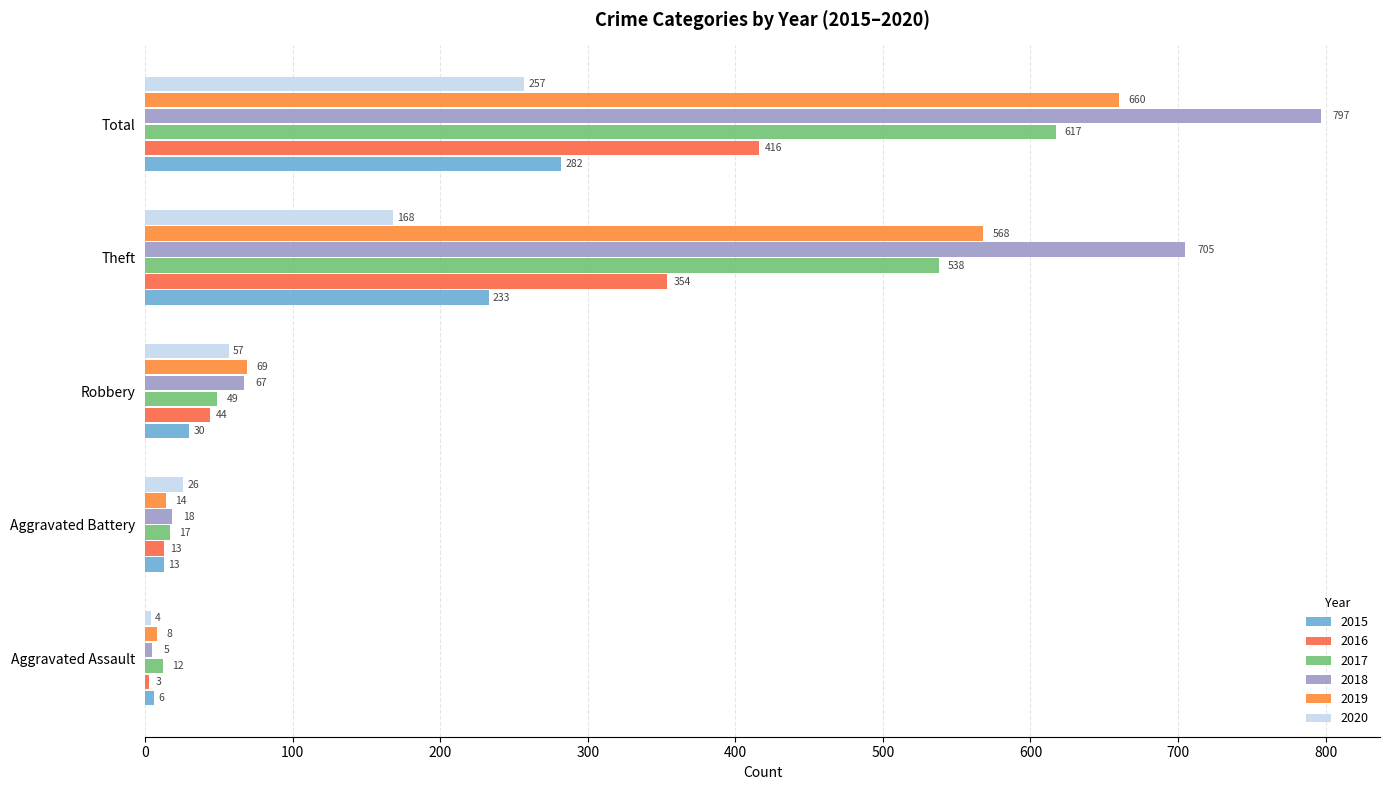

List the labels in order of 2018 value, largest first.

Total, Theft, Robbery, Aggravated Battery, Aggravated Assault